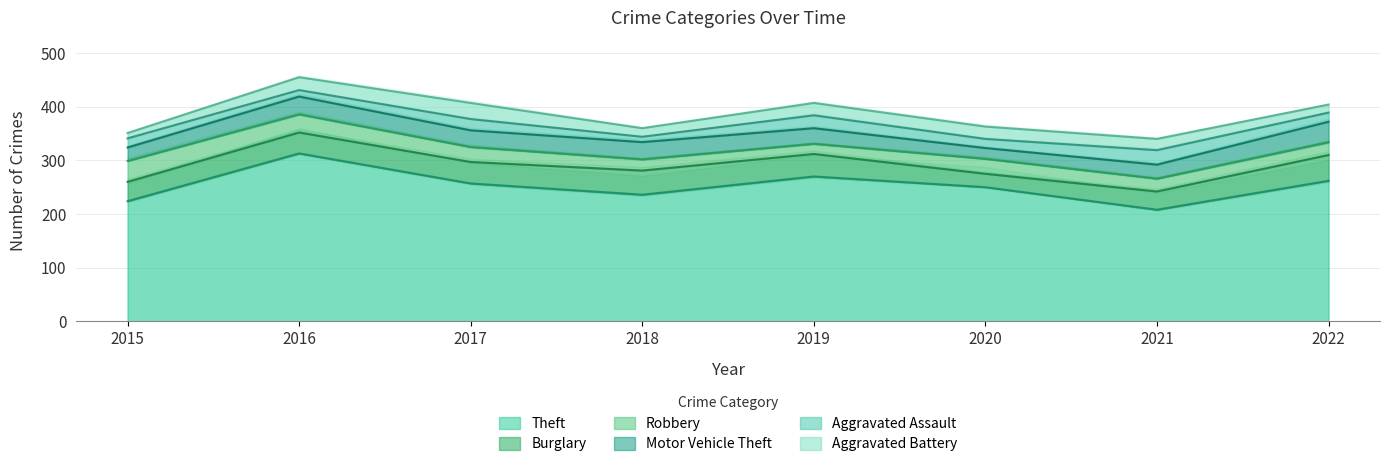

Is the value of Robbery at 2022 greater than the value of Theft at 2020?

No